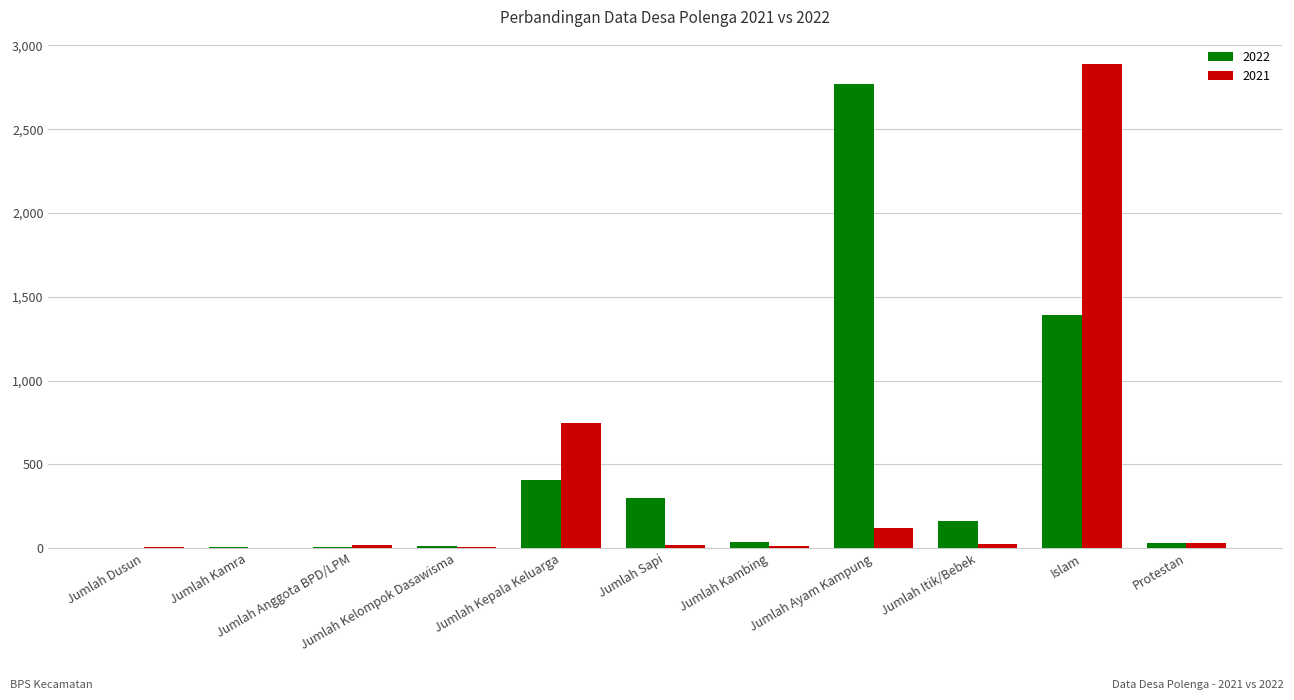

What is the greatest value displayed?

2890